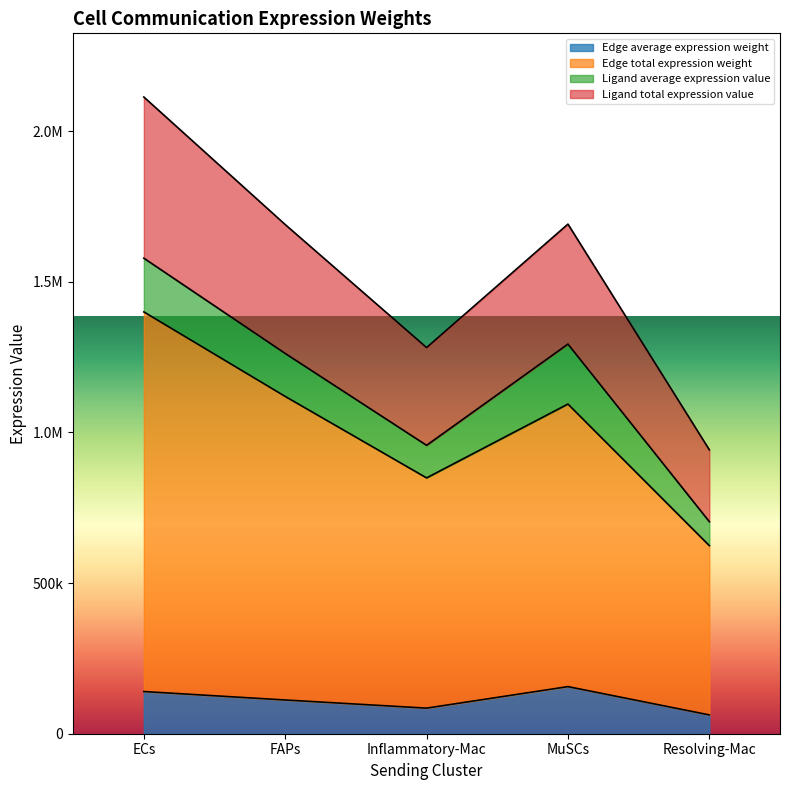

The Edge total expression weight series shows 279475.9 at Resolving-Mac. True or false?

False